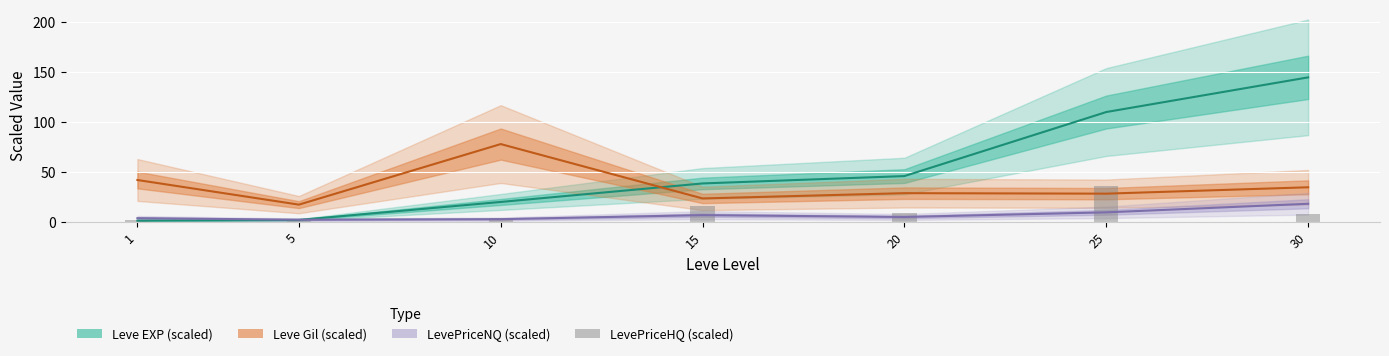

What is the minimum value shown in the chart?

1.3